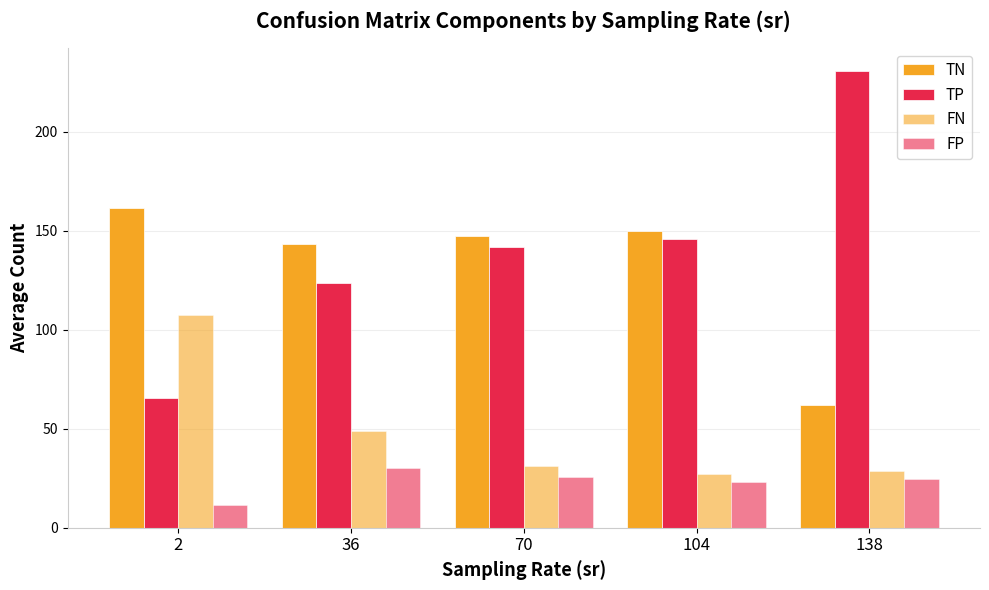

Which has a higher value, 138 or 70?

70